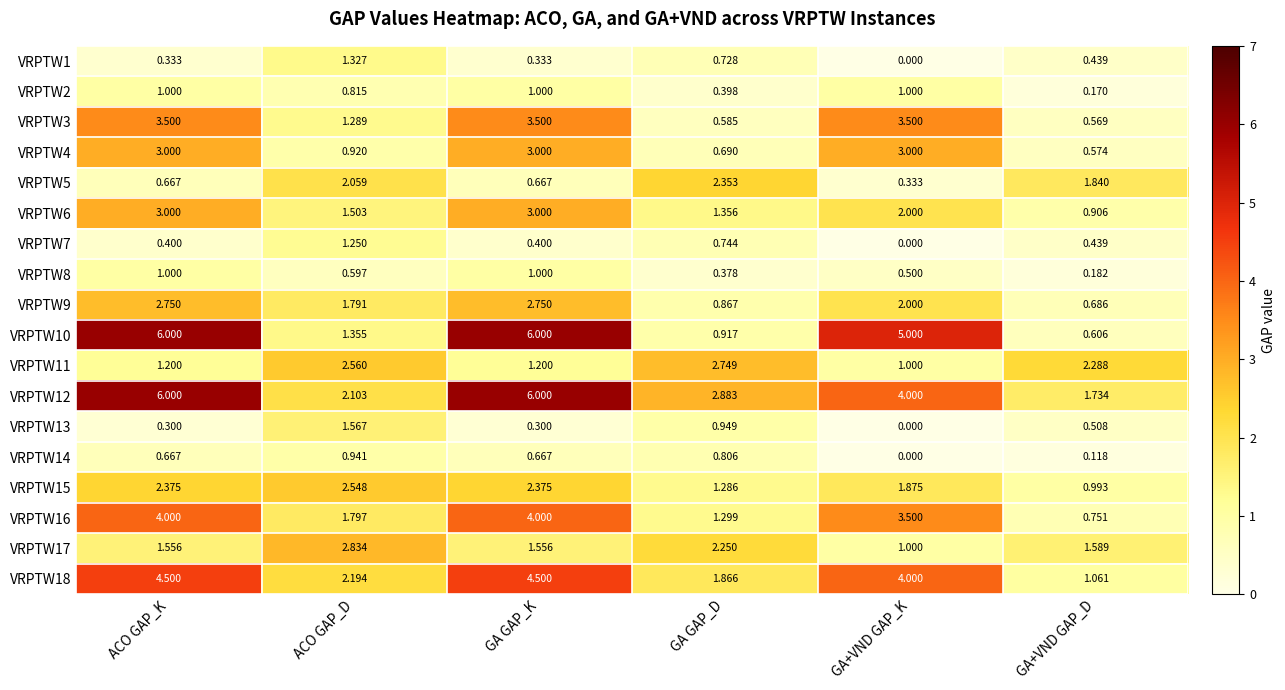

At which category does the chart reach its minimum across all series?

GA+VND GAP_K